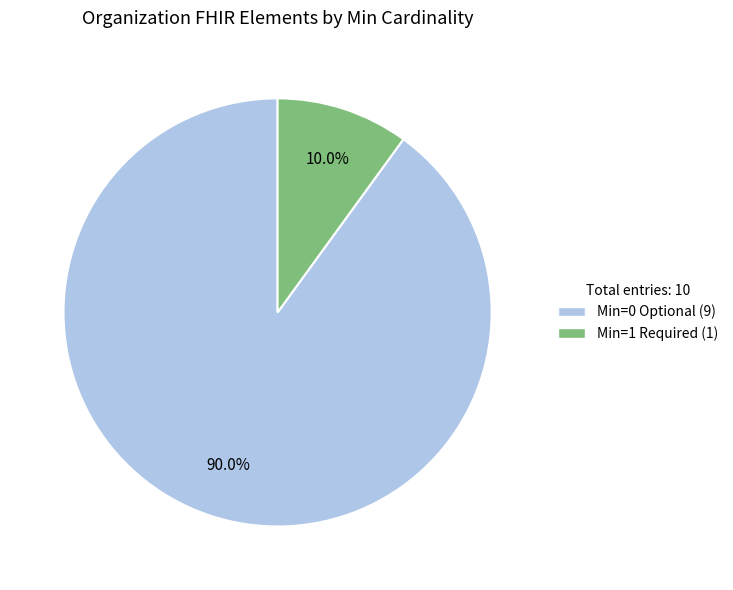

Is there a majority slice in this chart?

Yes